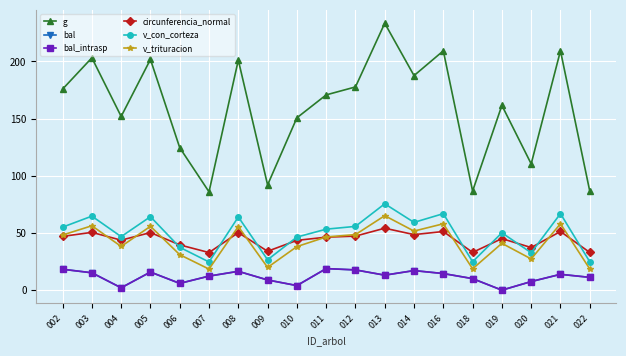

Is this an area chart (filled region under the line)?

No